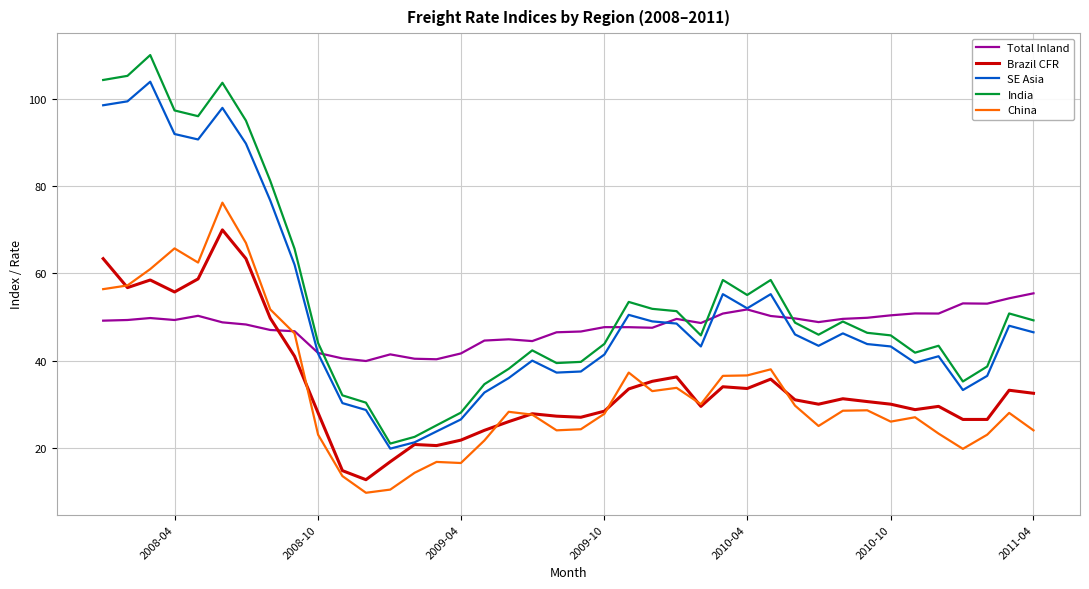

True or false: China and India cross at least once.

False